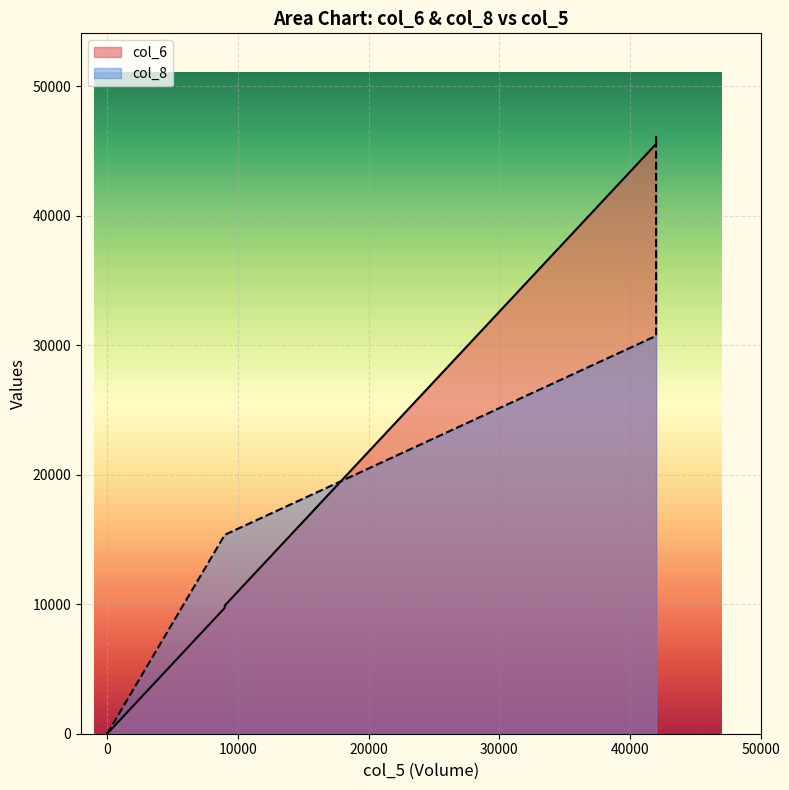

True or false: col_8 and col_6 cross at least once.

False